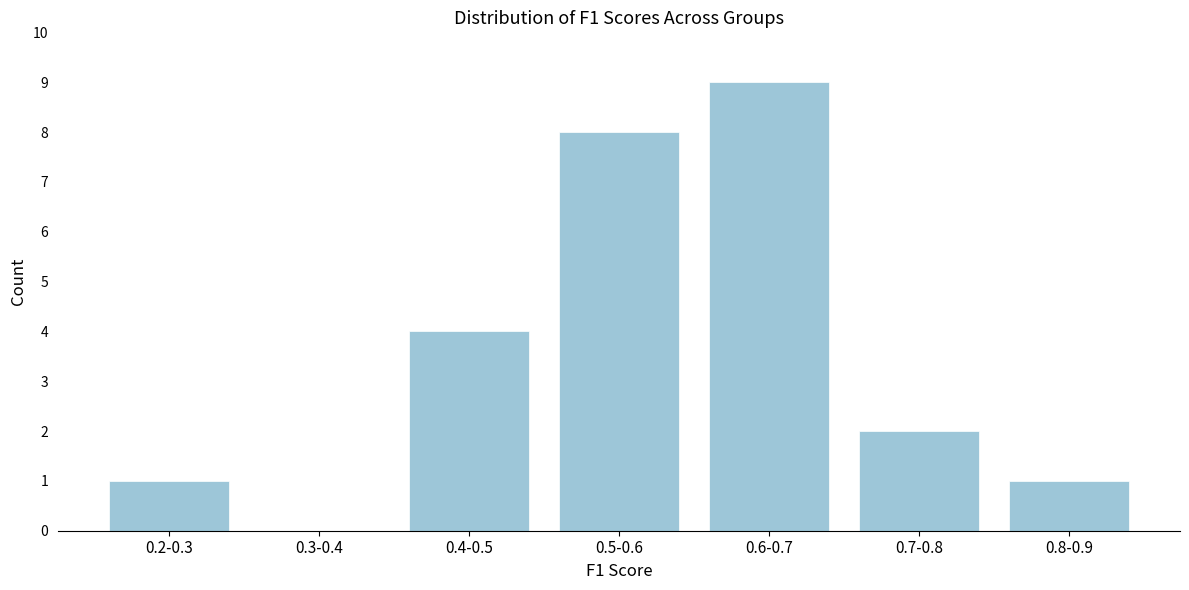

Reading left to right, list all the values displayed in this chart.

0.2-0.3=1	0.3-0.4=0	0.4-0.5=4	0.5-0.6=8	0.6-0.7=9	0.7-0.8=2	0.8-0.9=1